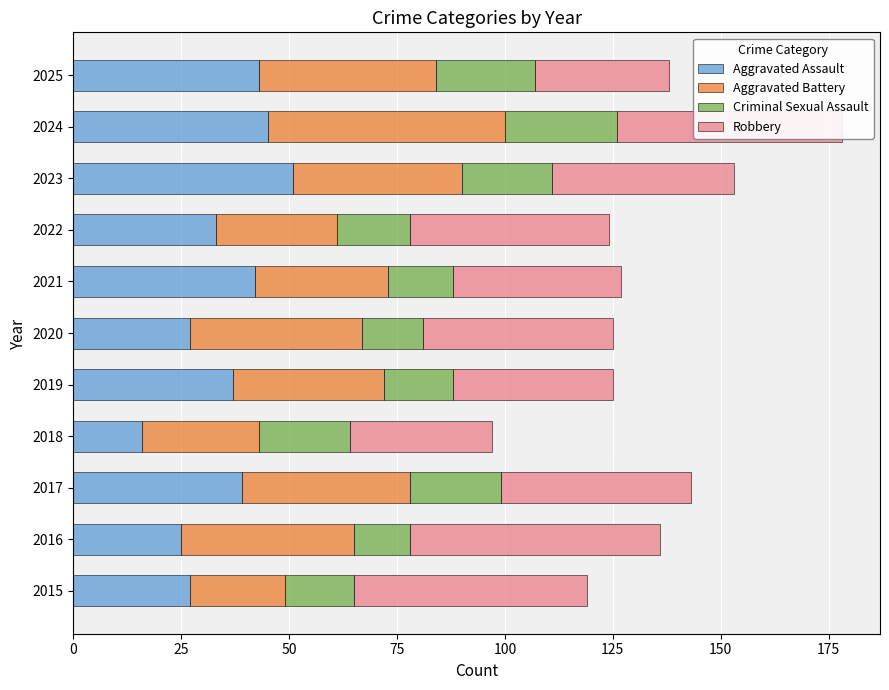

Which category has the lowest value in the Aggravated Assault series?

2018